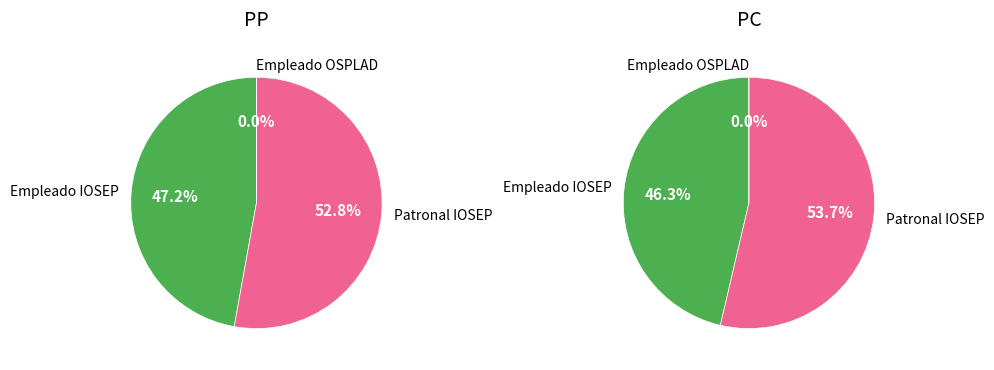

True or false: aporteOspladEmpleado accounts for 14% of the total.

False